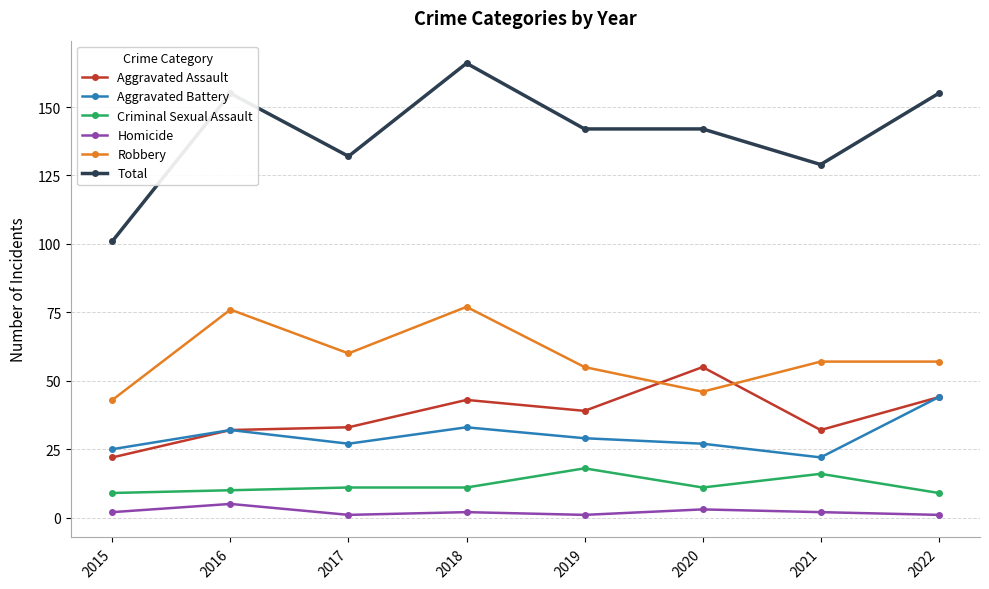

What is the average value of the Aggravated Assault series?

38